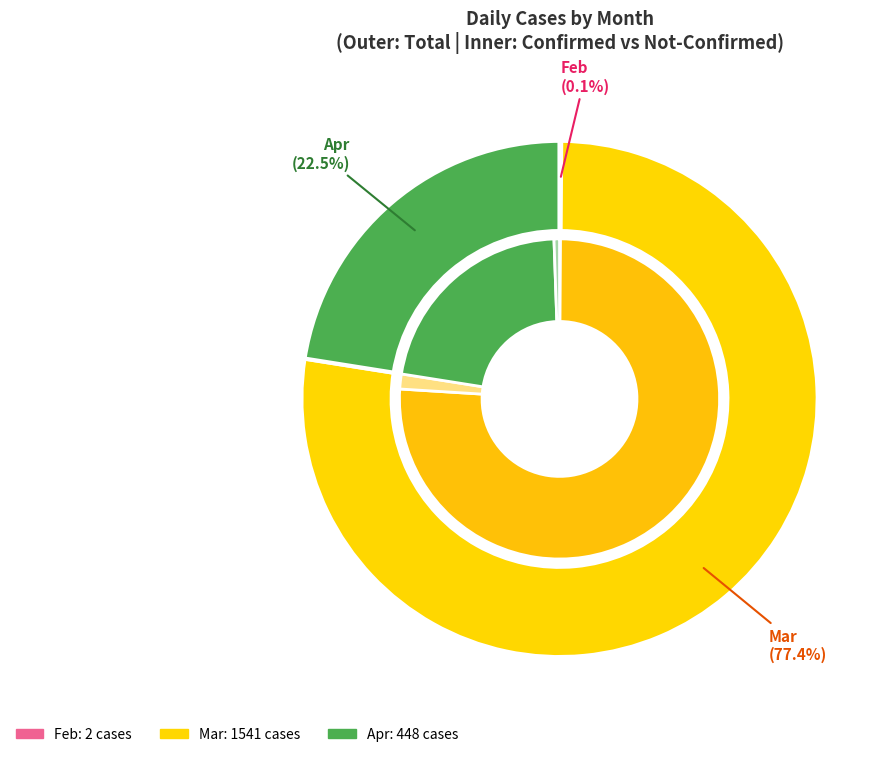

Does 2 account for over 50% of the chart?

No